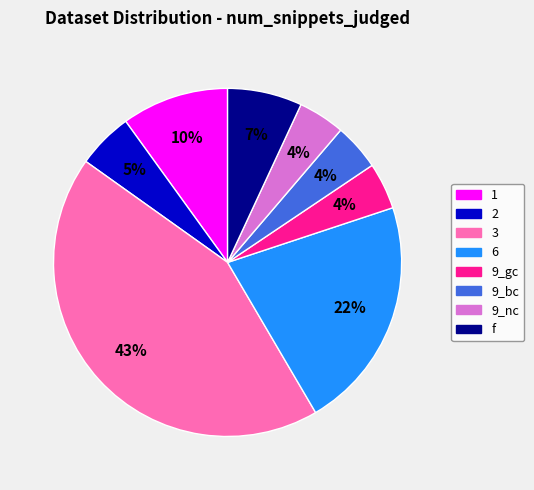

How many segments does this pie chart have?

8